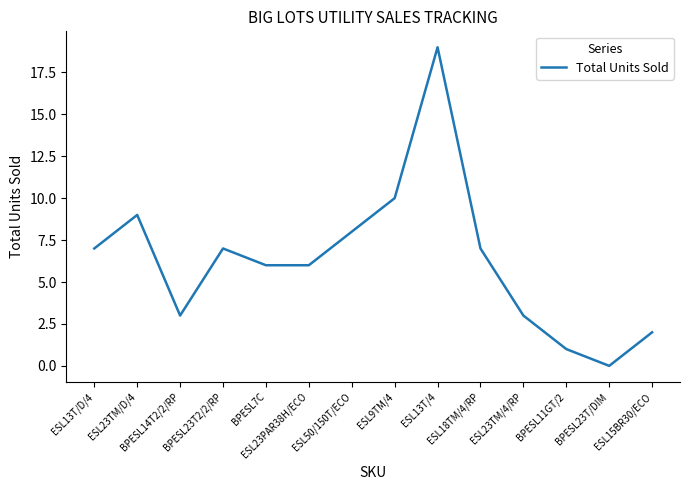

How many lines are shown in the chart?

1